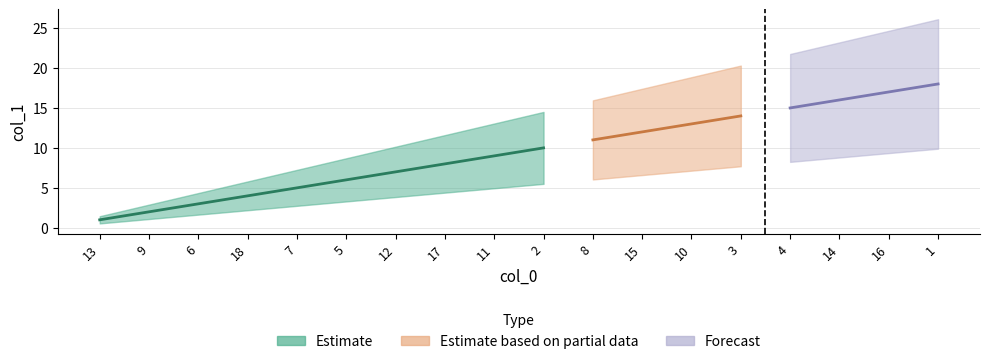

At which label does the data first exceed 10?

8